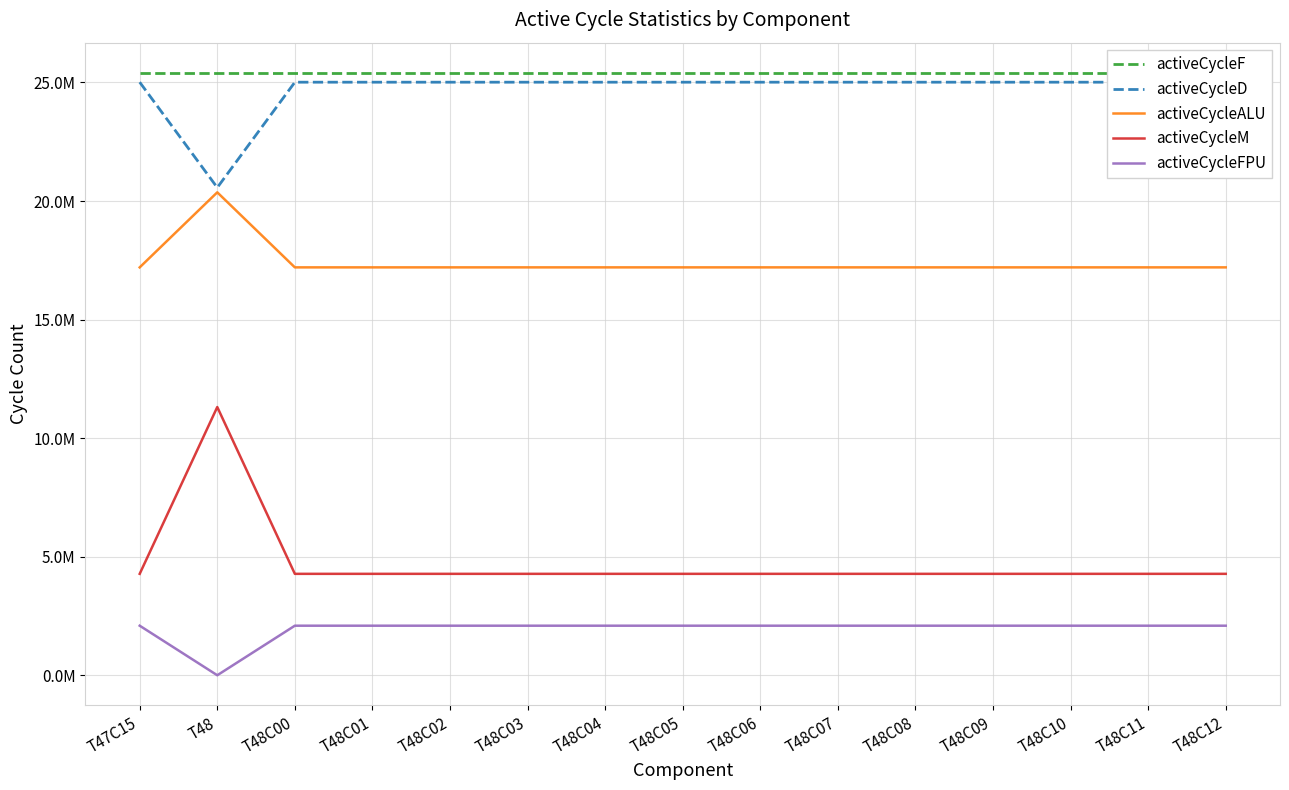

Does the chart have visible grid lines?

Yes